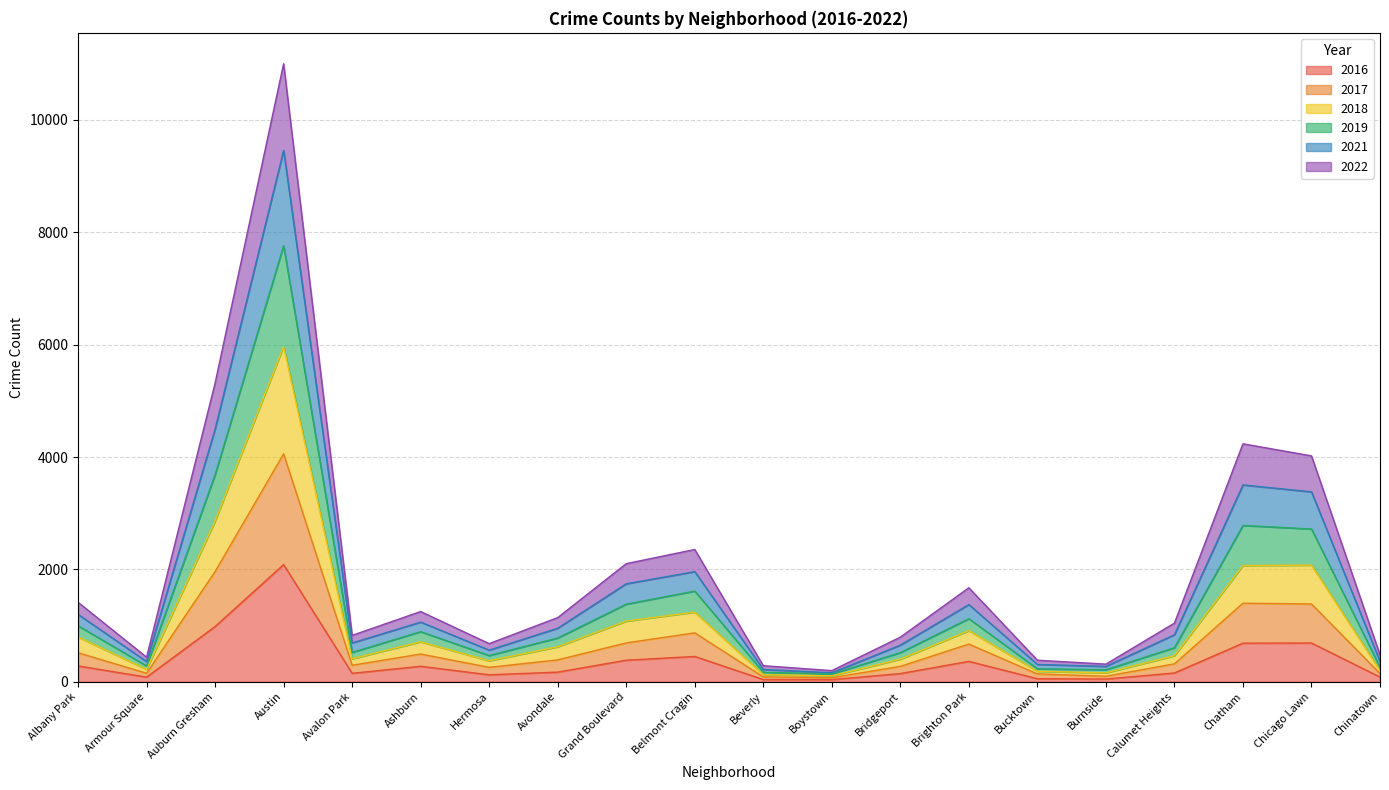

What is the label of the 15th point from the right?

Ashburn